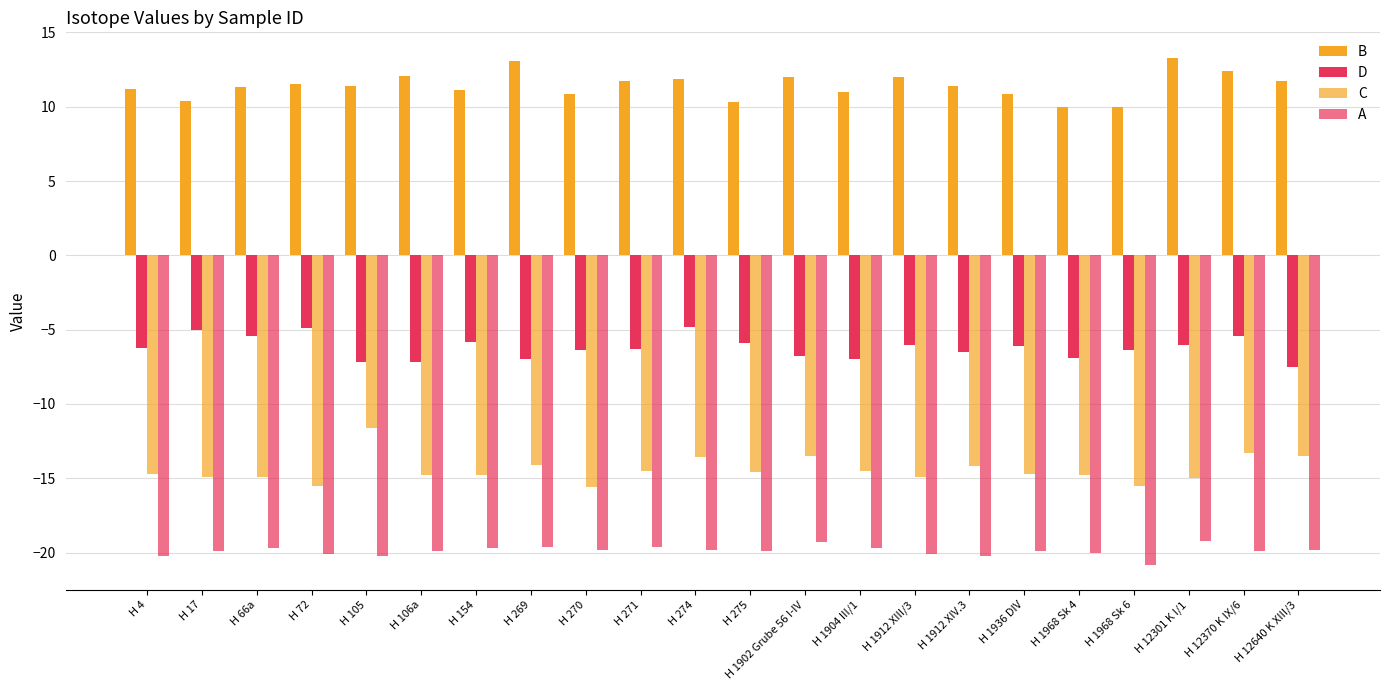

What is the total value across all series at H 1968 Sk 4?

-31.7